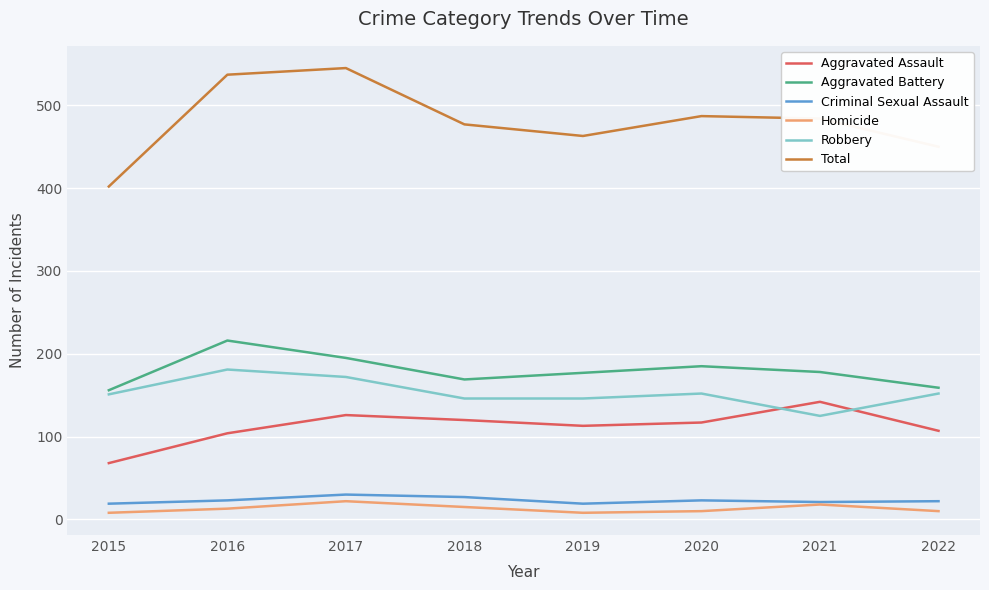

What is the spread (max minus min) of values at 2017?

523